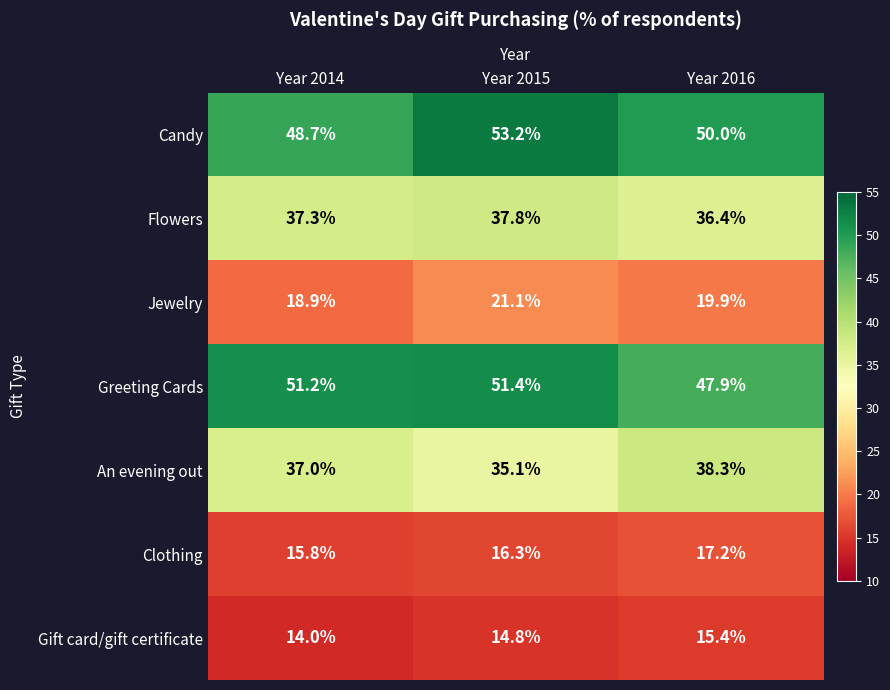

Rank the series by their maximum value, from lowest to highest.

Gift card/gift certificate, Clothing, Jewelry, Flowers, An evening out, Greeting Cards, Candy